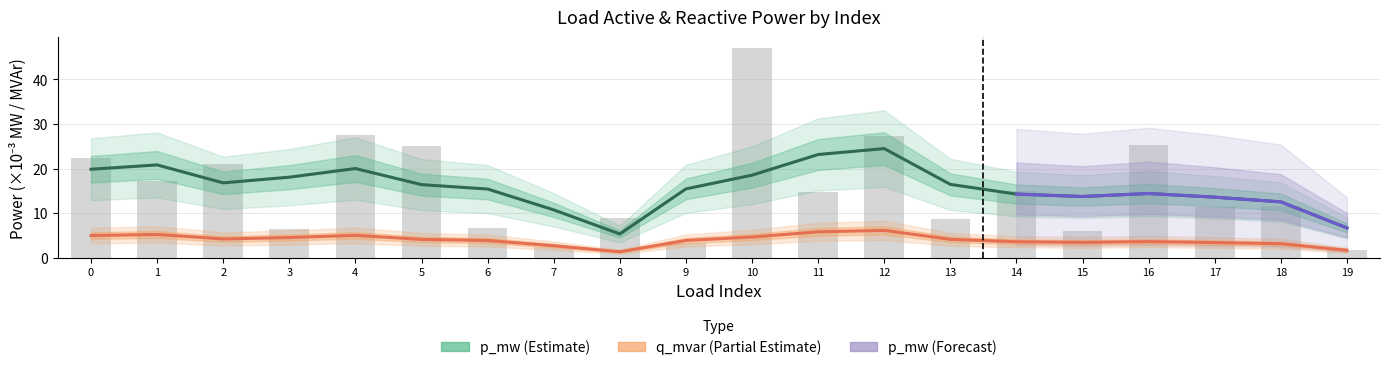

What is the change in value from 2 to 19?

-19.3